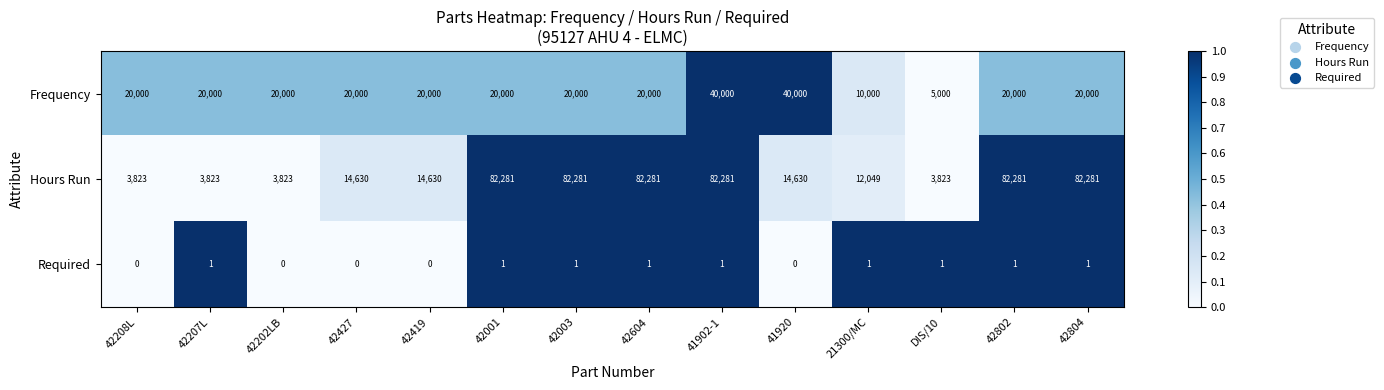

Is it true that Hours Run equals 14630 at 42427?

True